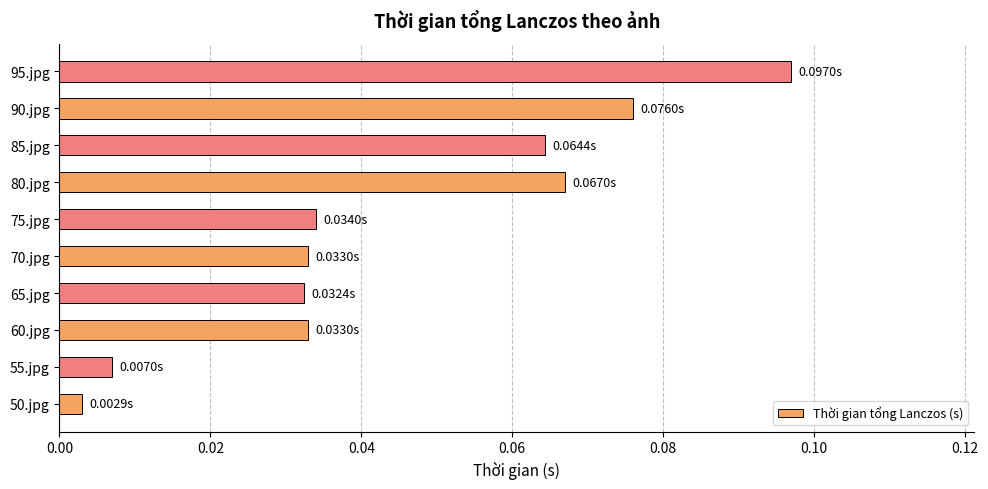

What is the sum of all values?

0.4